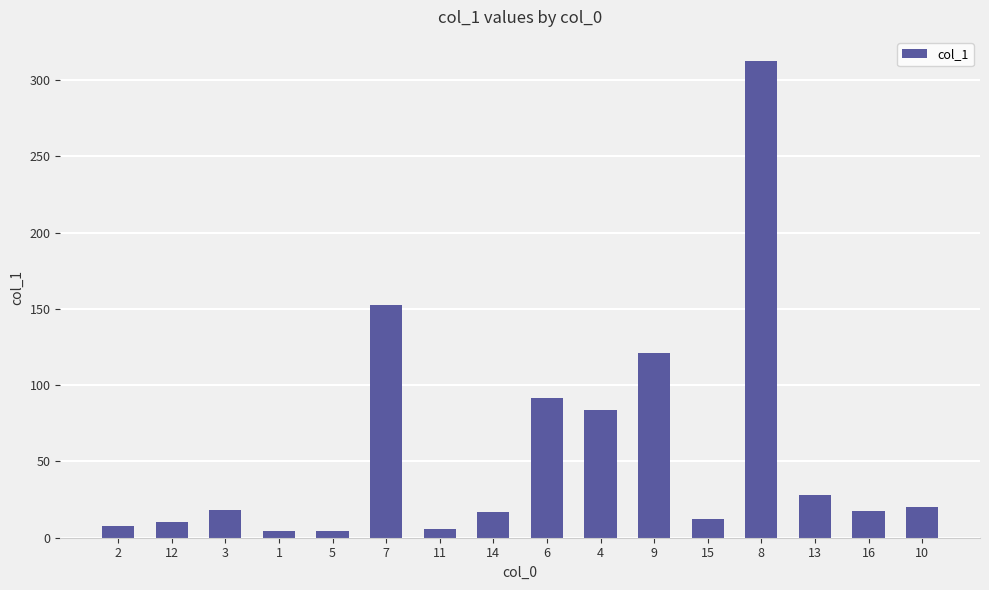

What is the maximum value shown in the chart?

312.6